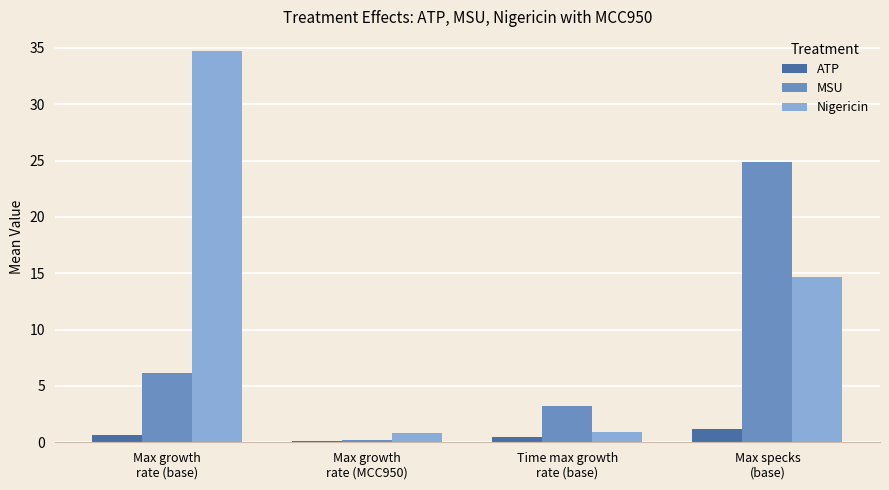

What is the maximum value shown in the chart?

34.7